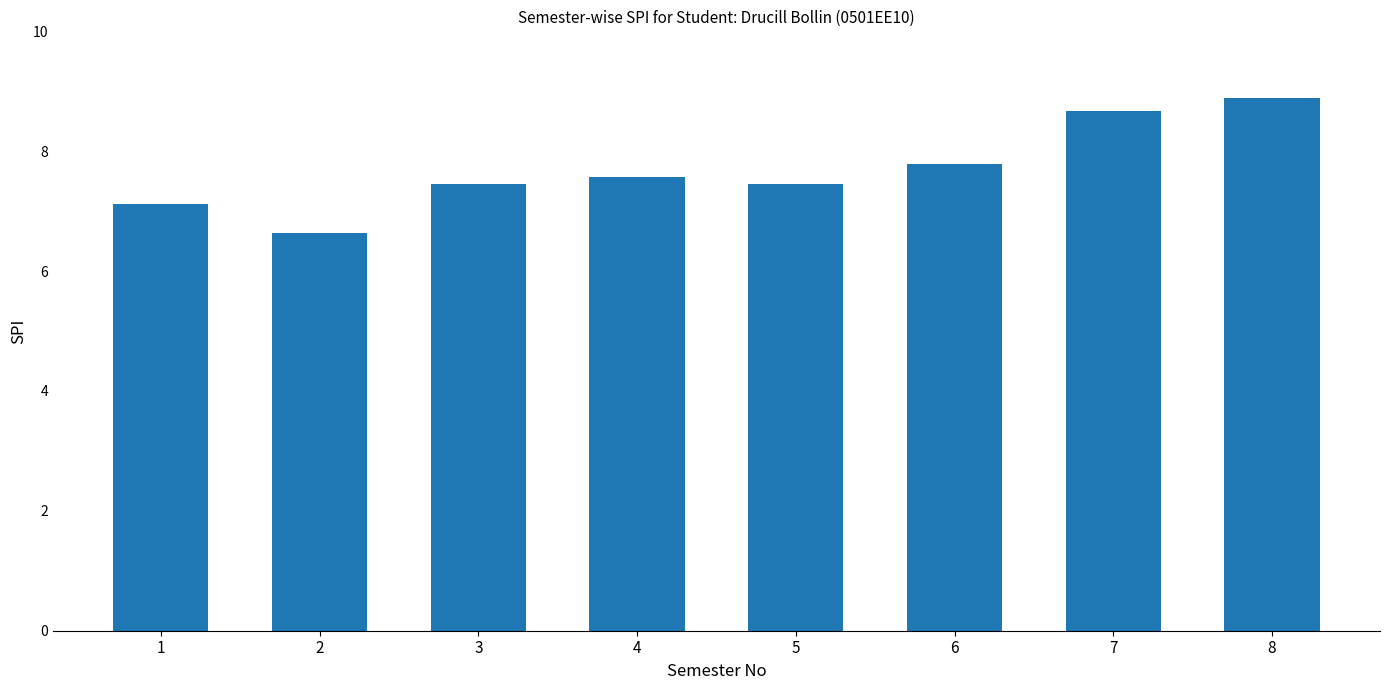

What value does the data have at 2?

6.6